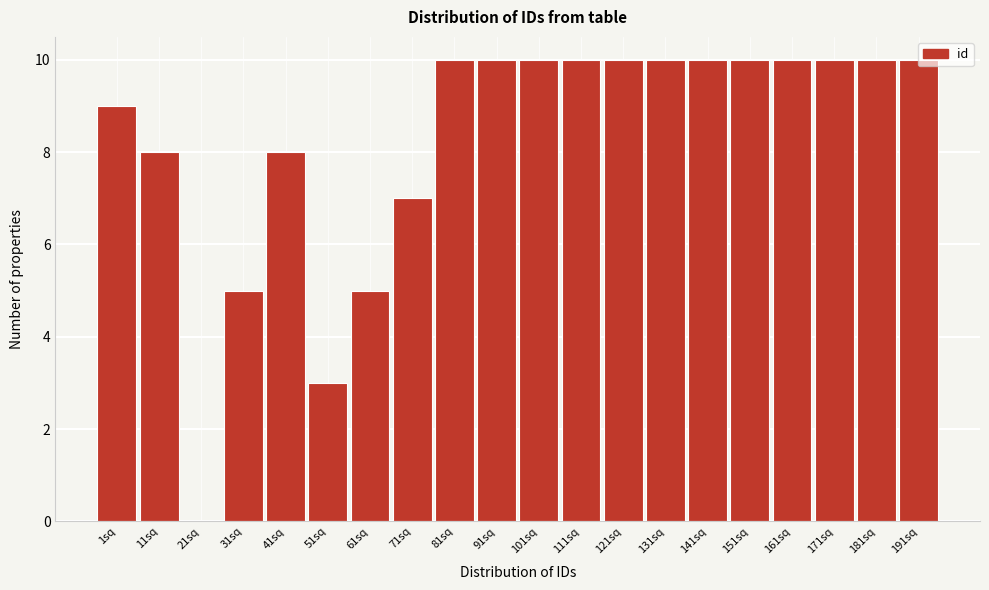

What is the change in value from 41sq to 111sq?

+2